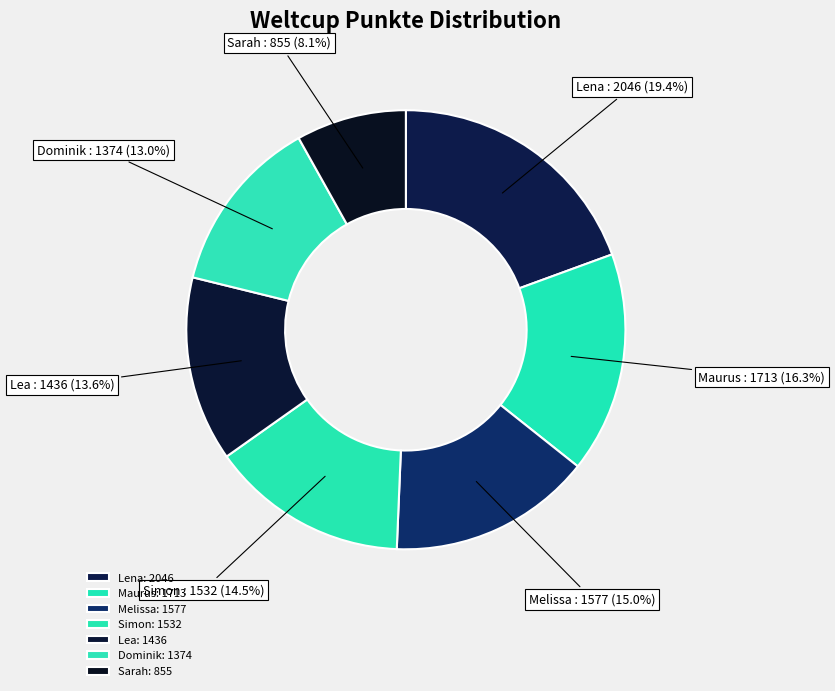

True or false: Dominik accounts for 7% of the total.

False